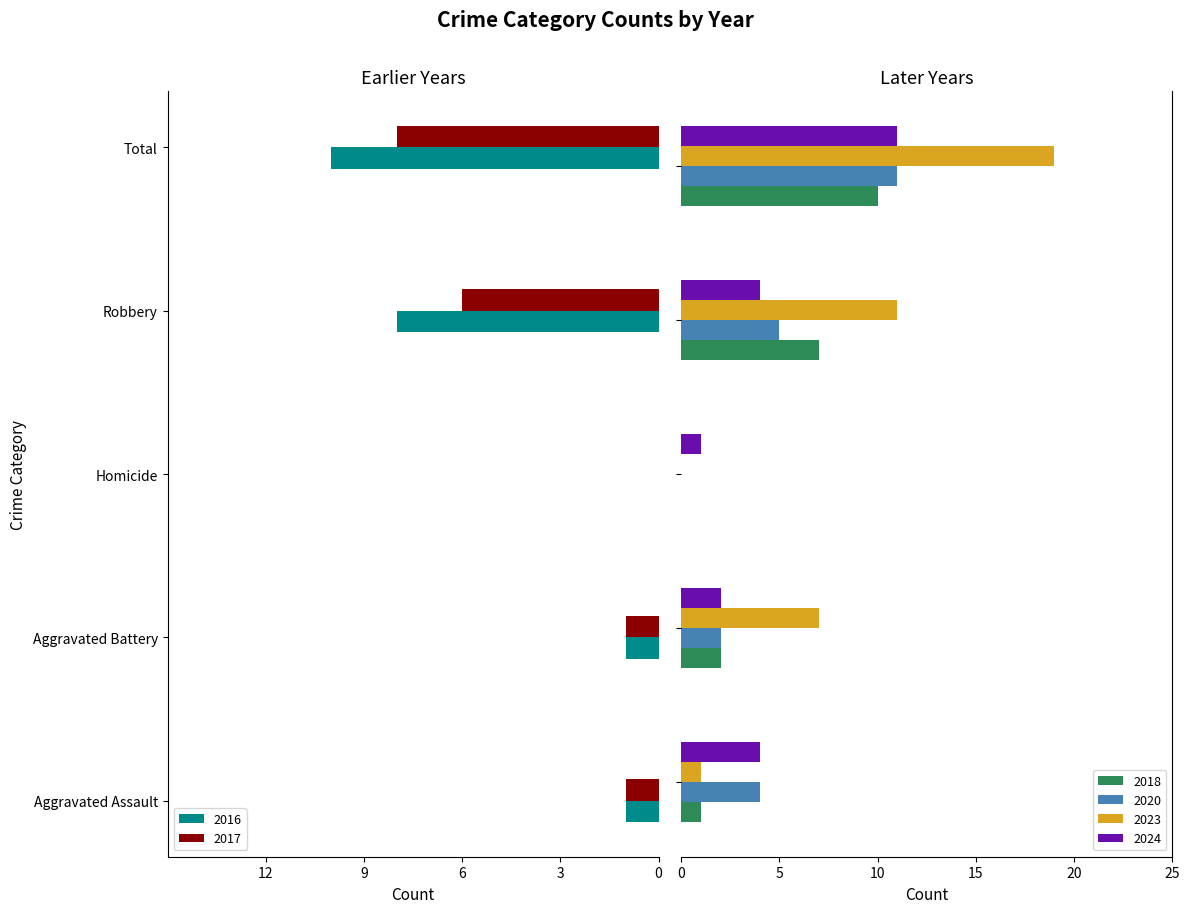

What is the total value across all series at Homicide?

1